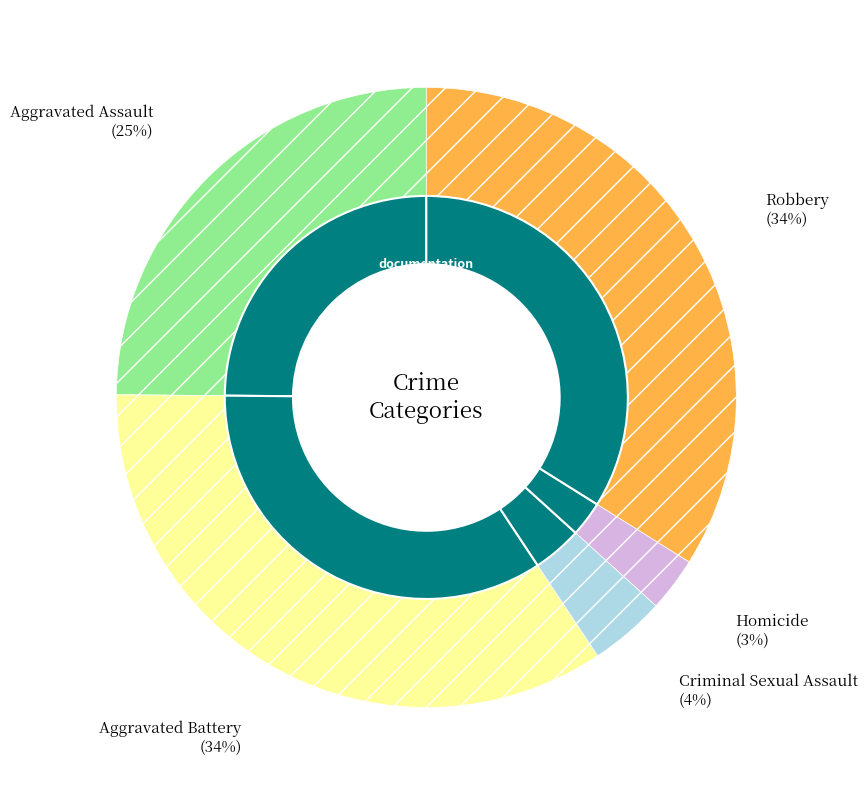

Is there any slice that represents more than half of the pie?

No